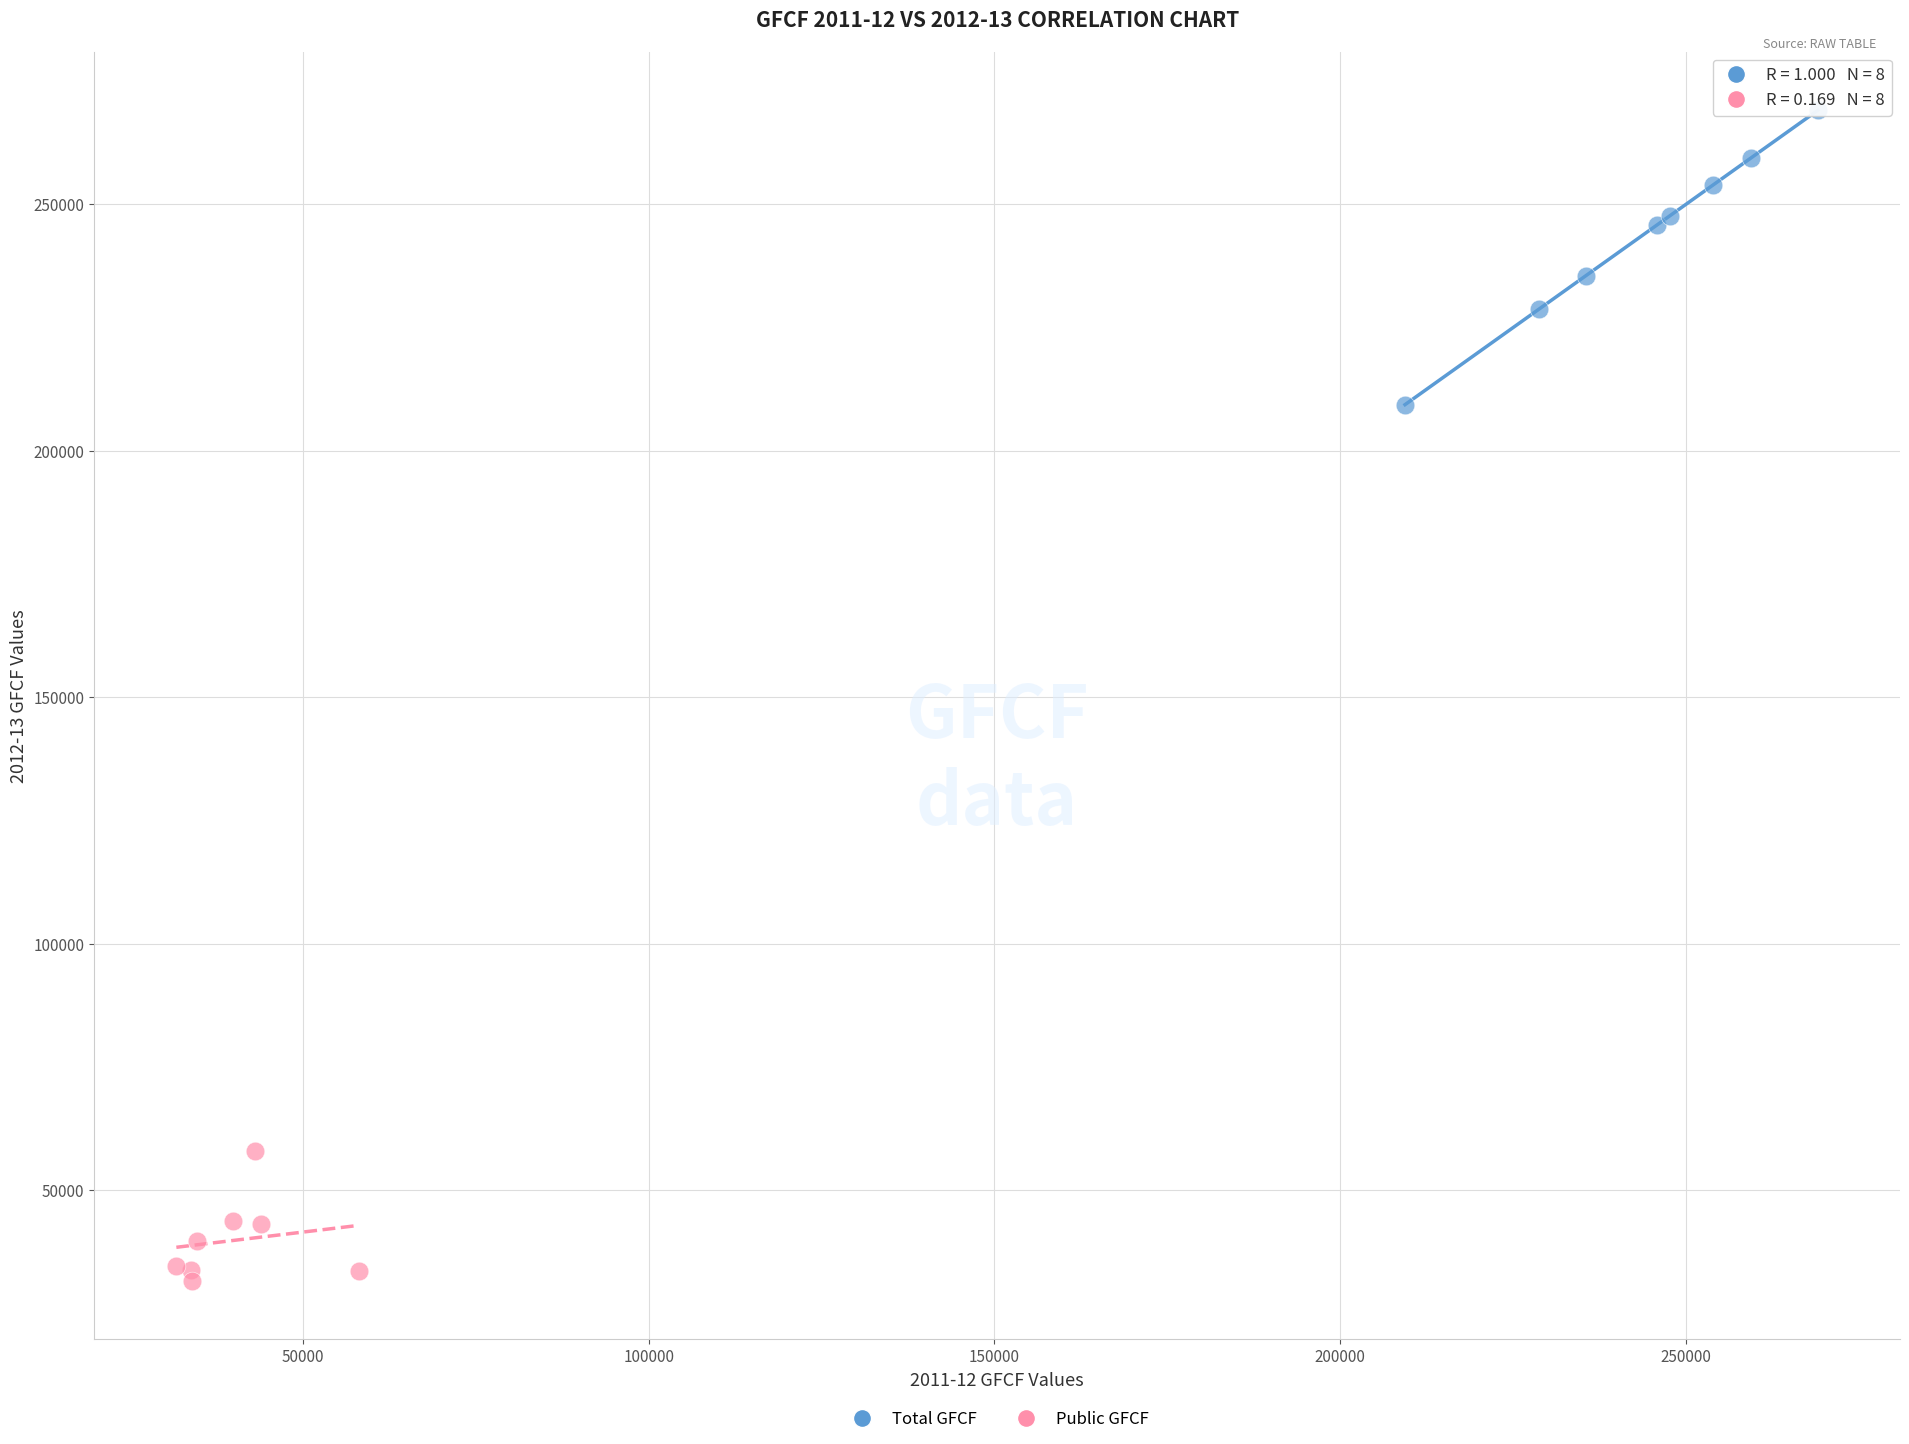

Which series contains the highest Y value?

Total GFCF